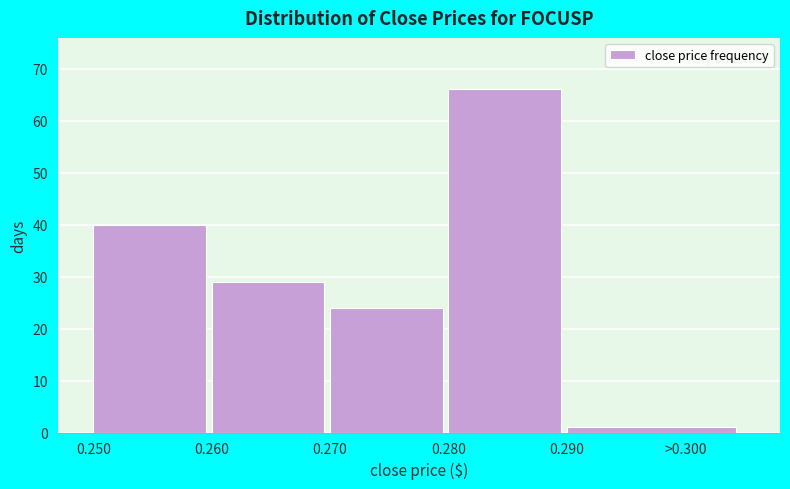

Reading right to left, list all the values displayed in this chart.

1	66	24	29	40